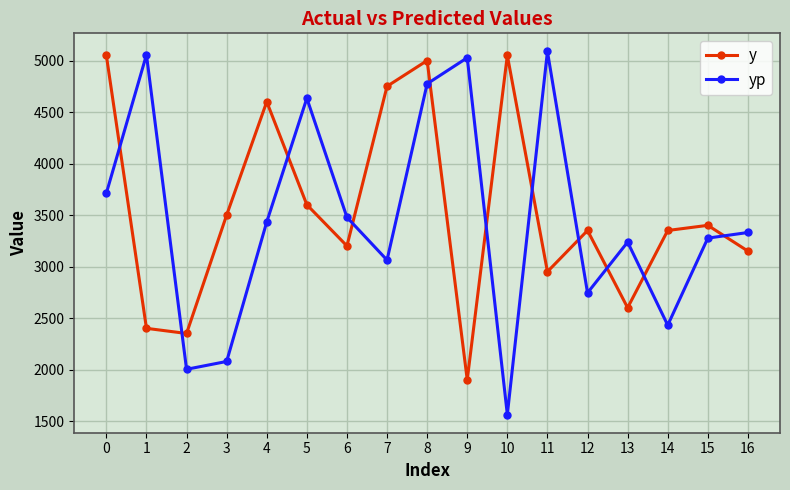

What is the sum of all yp values?

58927.4